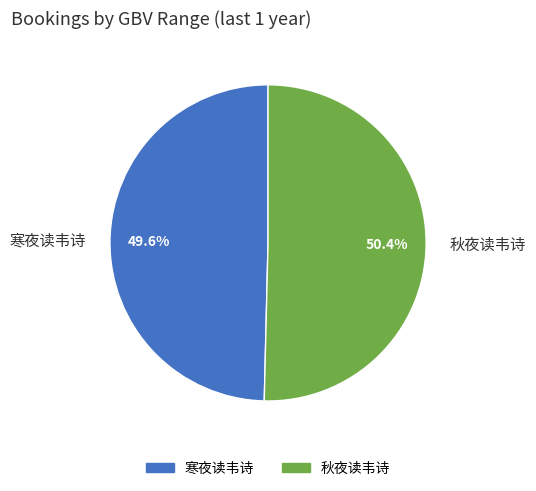

Is it true that 秋夜读韦诗 is 59% of the pie?

False